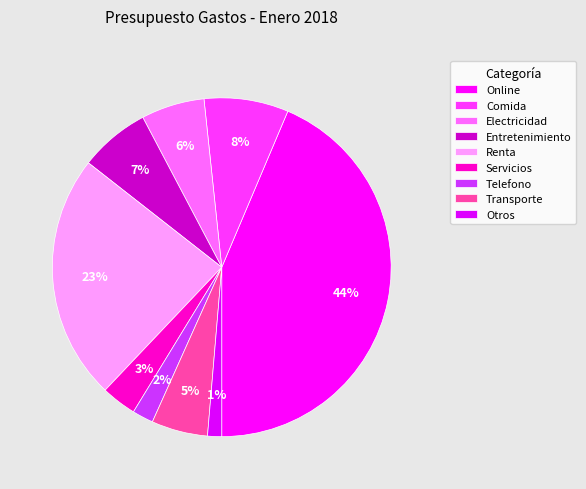

To the nearest percent, what is the combined percentage of Transporte and Comida?

13%